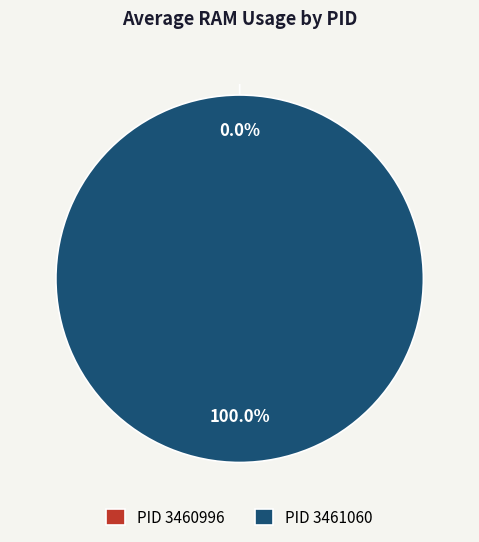

What is the majority slice?

3461060